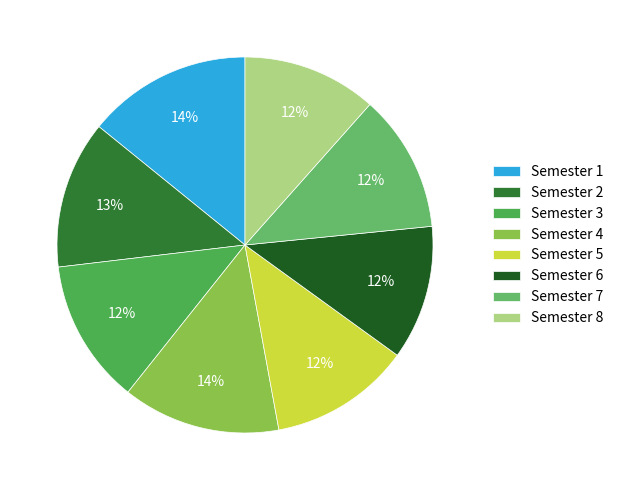

To the nearest percent, what percentage of the pie is Semester 7?

12%